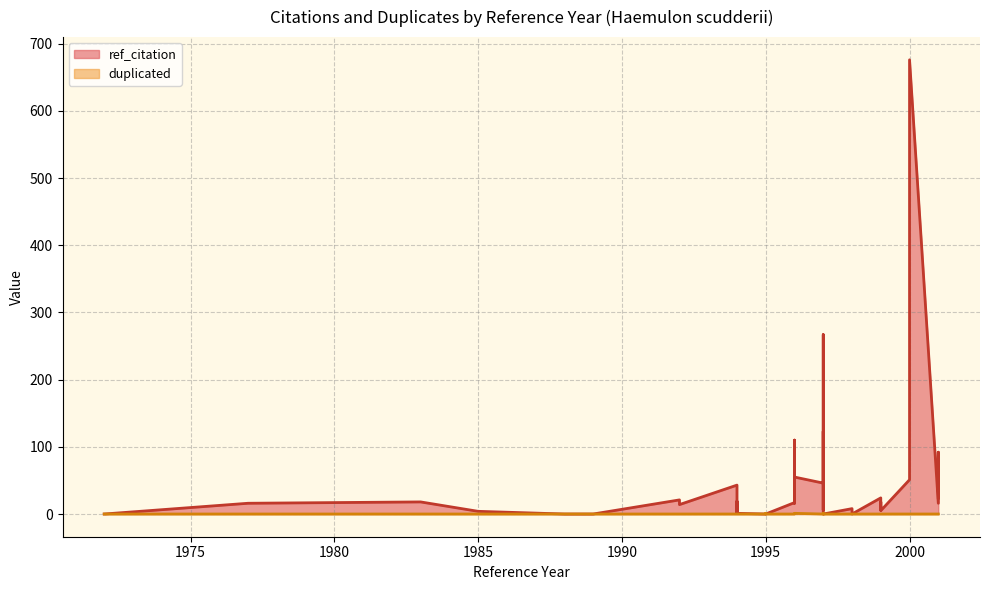

At which category is the sum across all series the highest?

2000